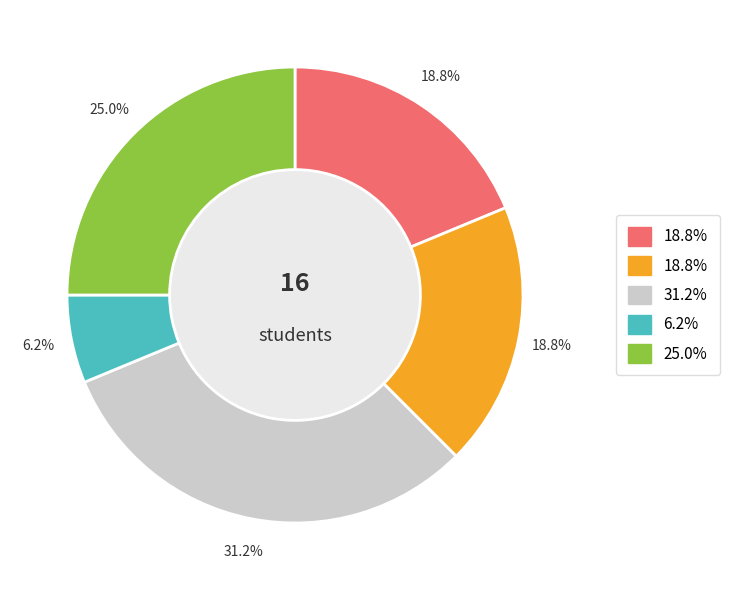

Does any single category account for the majority?

No